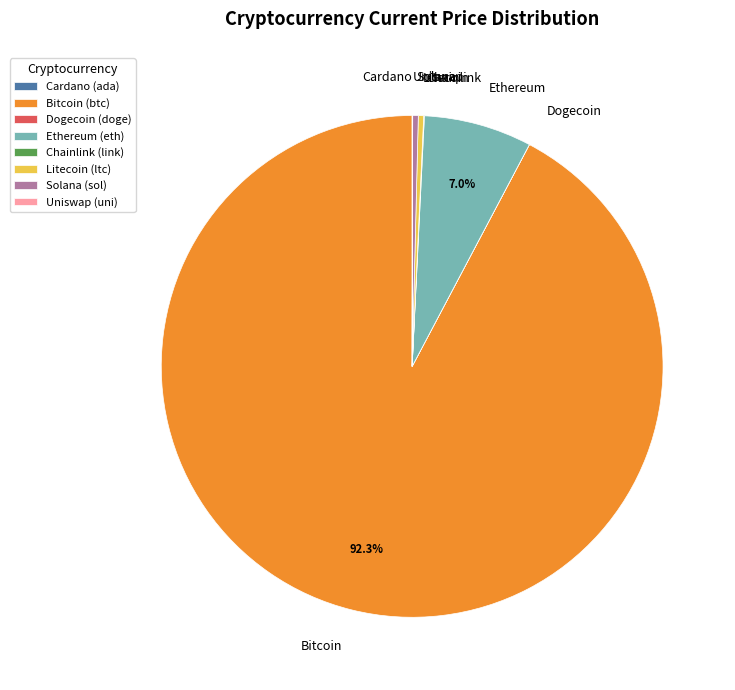

Does any single category account for the majority?

Yes